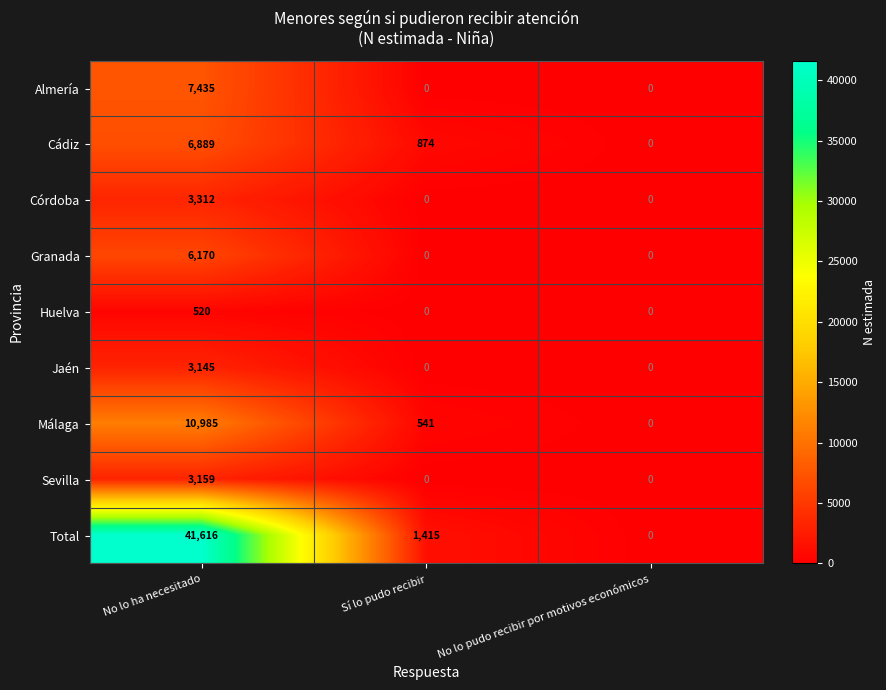

List the series in order of their peak value, lowest first.

Huelva, Jaén, Sevilla, Córdoba, Granada, Cádiz, Almería, Málaga, Total